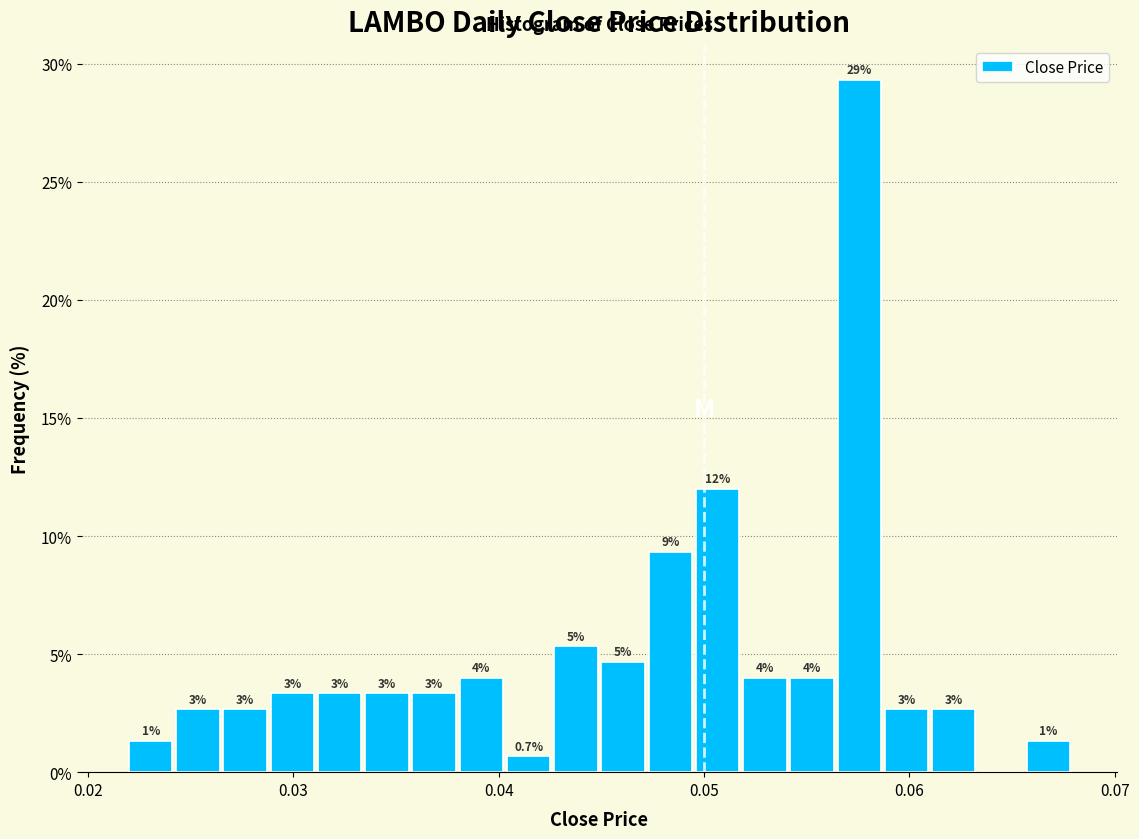

Around what value on the x-axis is the tallest bar? Give the approximate position of its centre, as read against the axis.

0.058